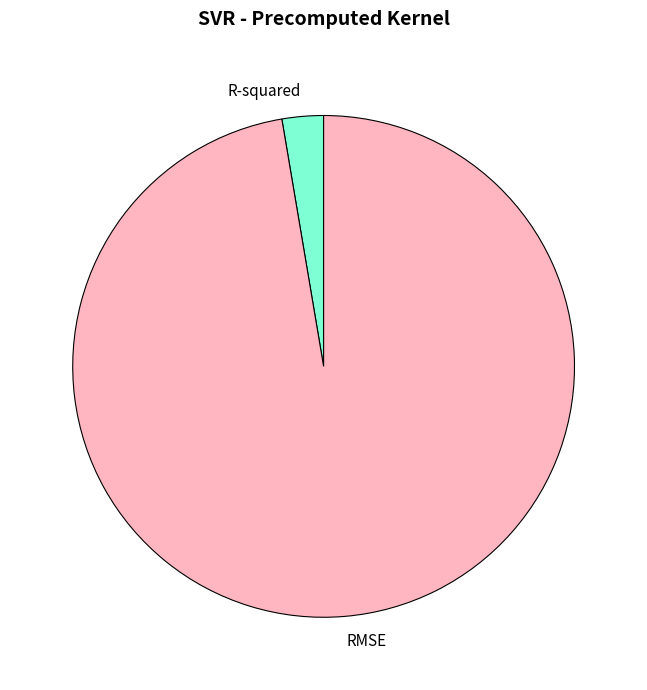

What is the majority slice?

RMSE